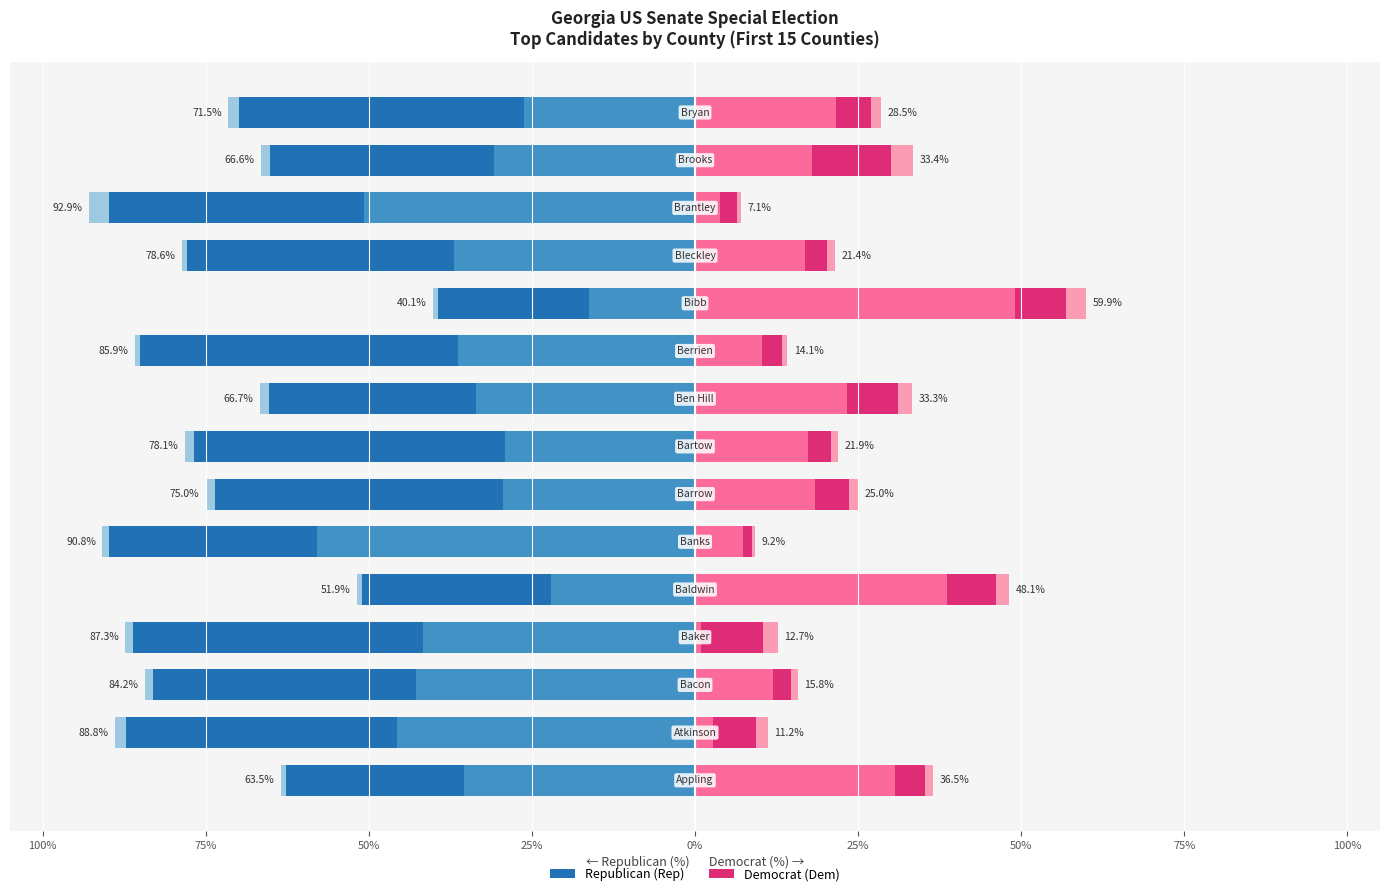

What is the smallest value displayed?

-57.9